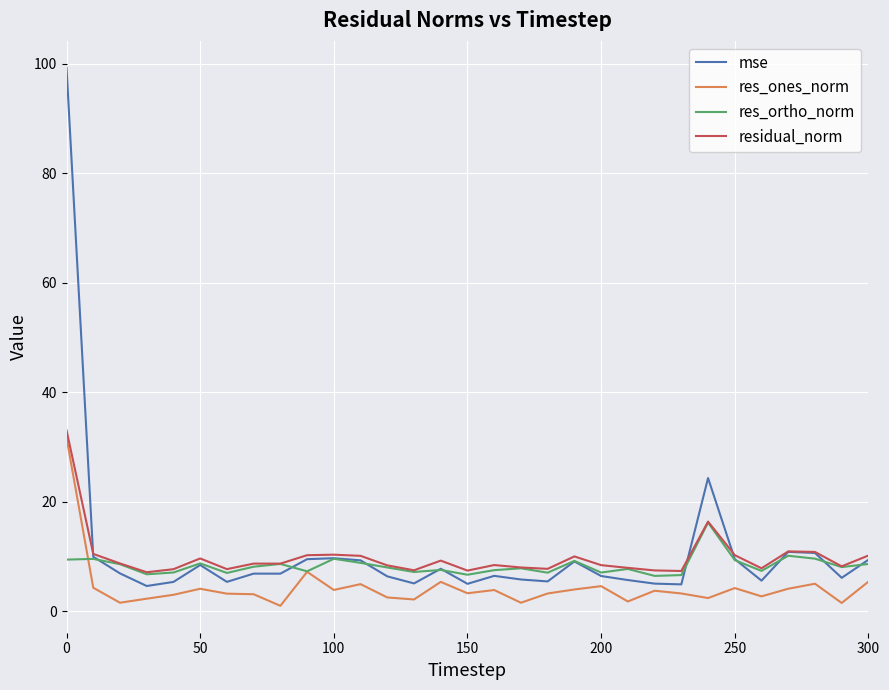

What is the highest value of the res_ones_norm series?

31.7